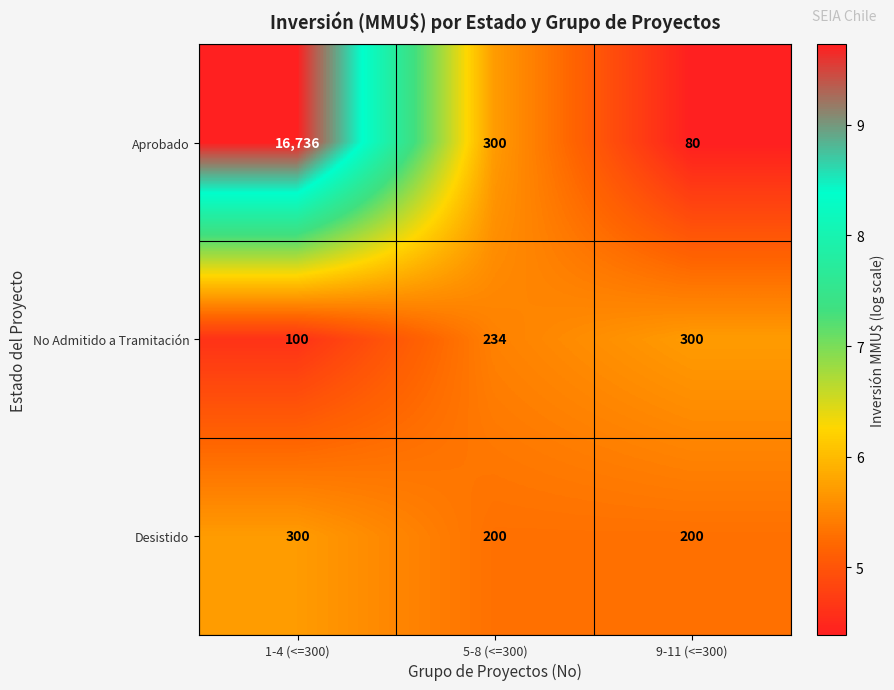

Reading right to left, transcribe all the data shown in this chart.

Aprobado: 80	300	16736
No Admitido a Tramitación: 300	234	100
Desistido: 200	200	300